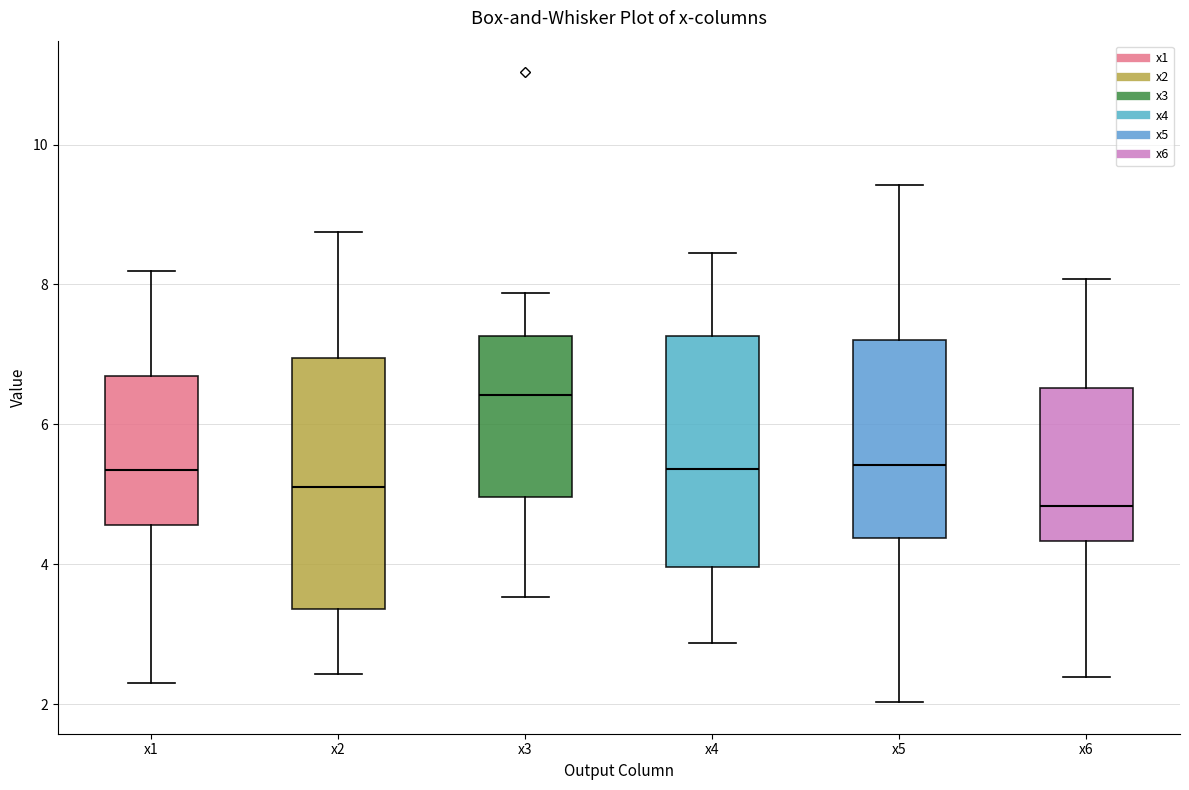

Which box's median line is the highest?

x3